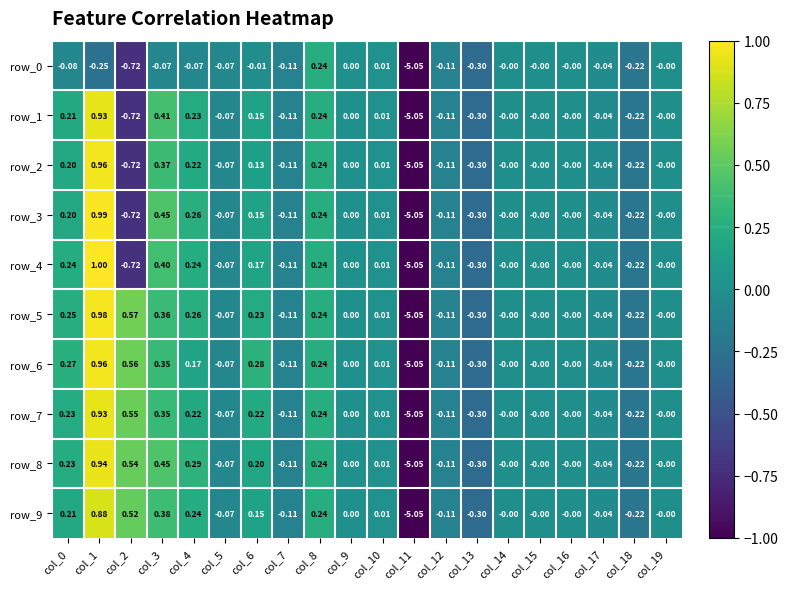

List the series in order of their peak value, highest first.

row_4, row_3, row_5, row_2, row_6, row_8, row_1, row_7, row_9, row_0